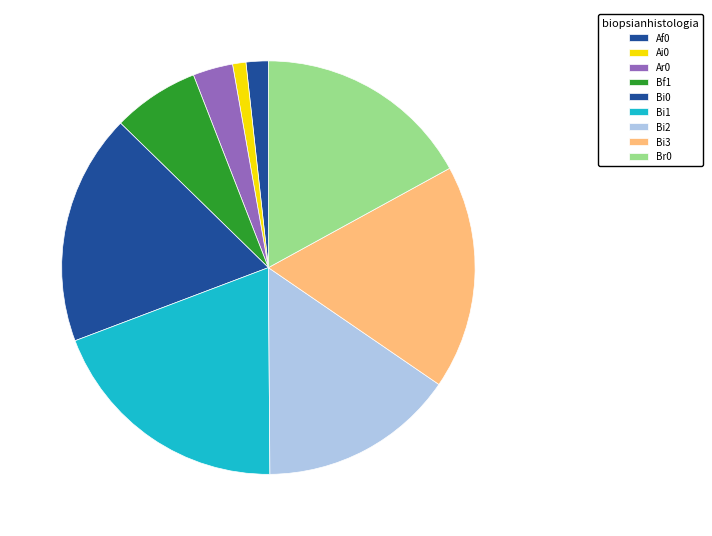

What percentage is the Bf1 slice, to the nearest percent?

7%